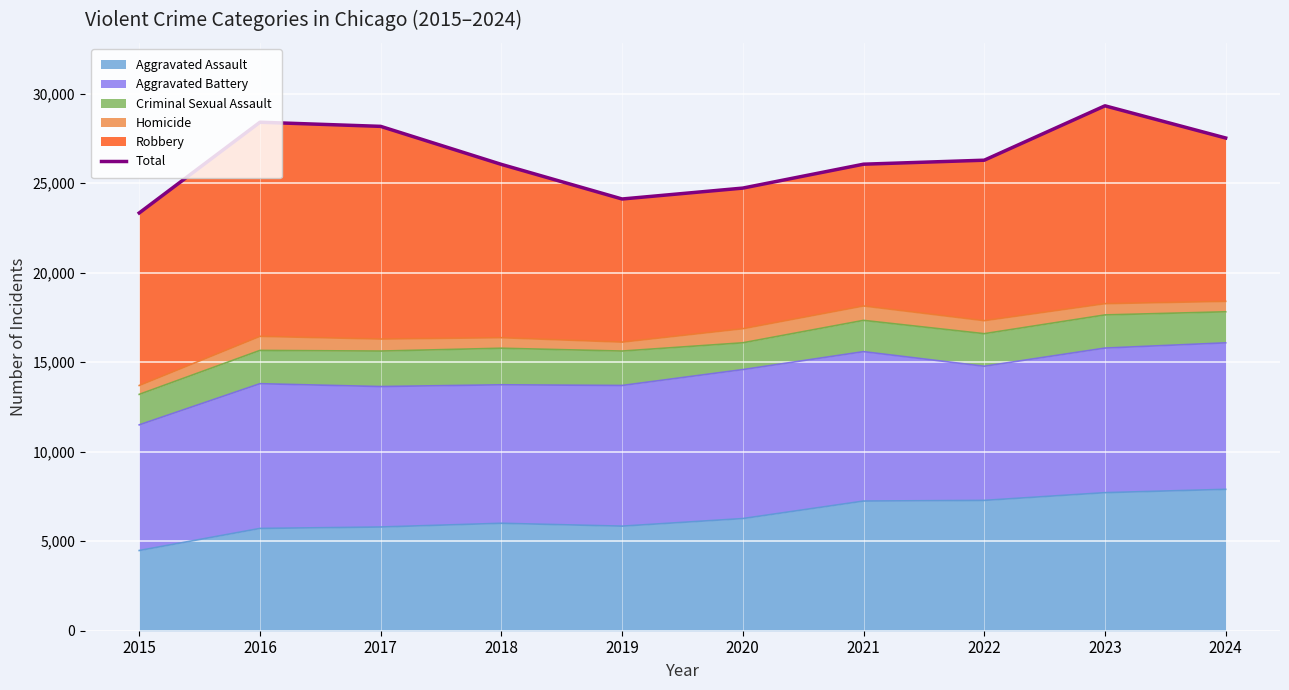

What is the difference between the second highest and minimum values?

5067